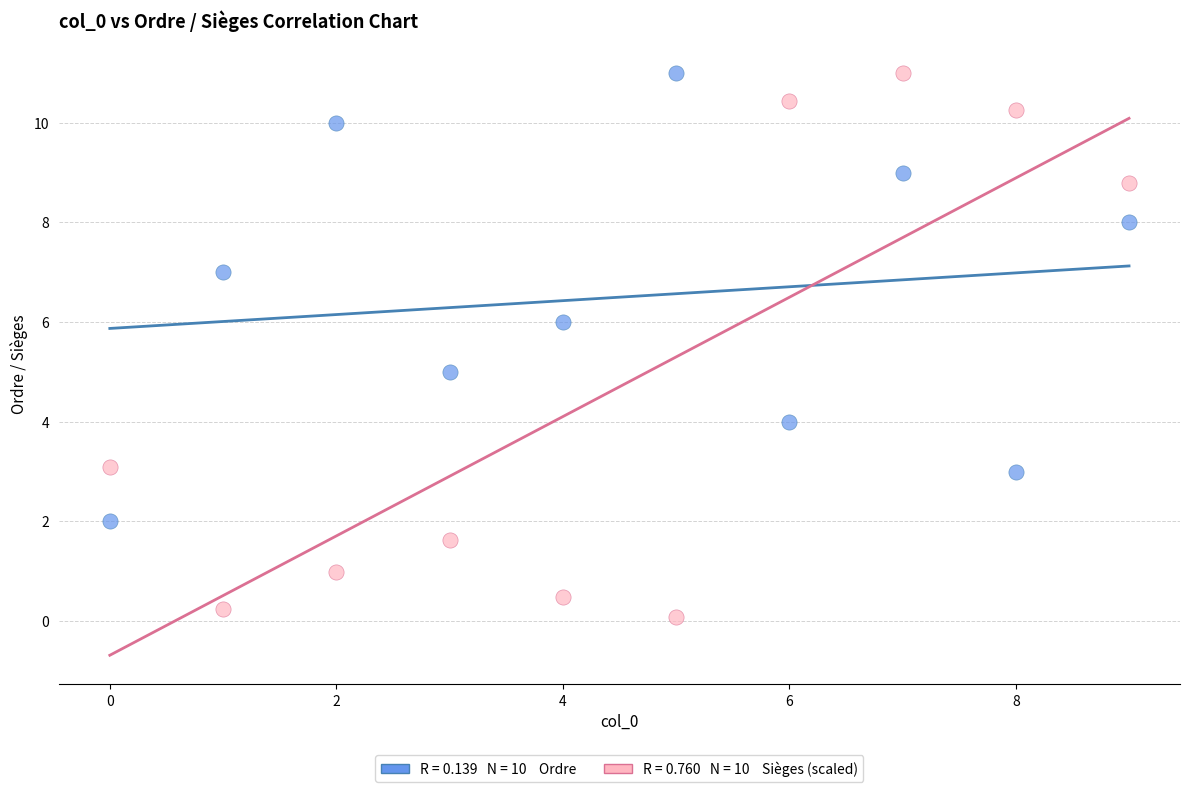

Across all data points, what is the range of X values (max minus min)?

9.0